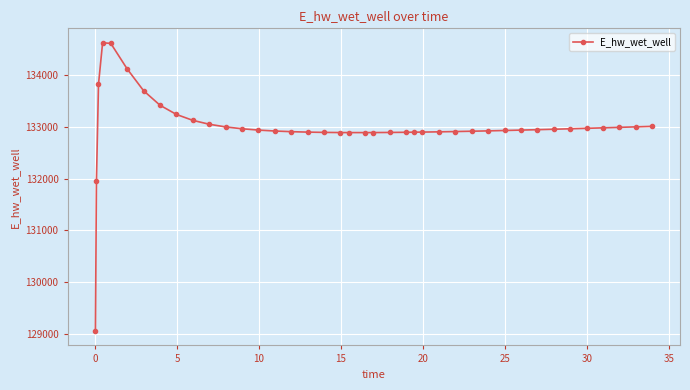

What is the greatest value displayed?

134614.1